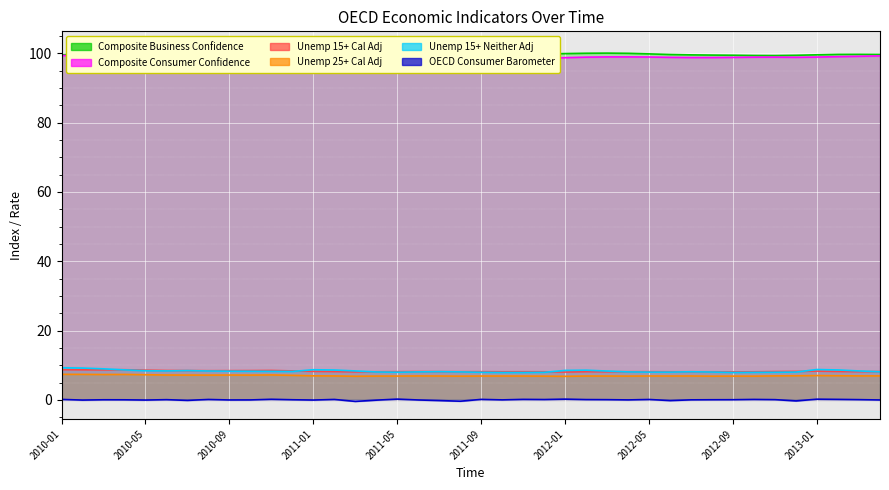

What is the total value across all series at 2012-05?

221.8